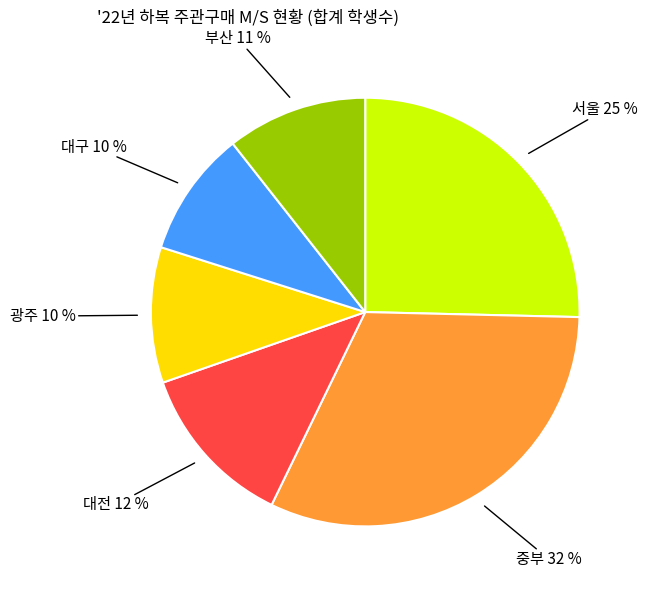

To the nearest percent, what is the difference between the largest and smallest slice percentages?

22%